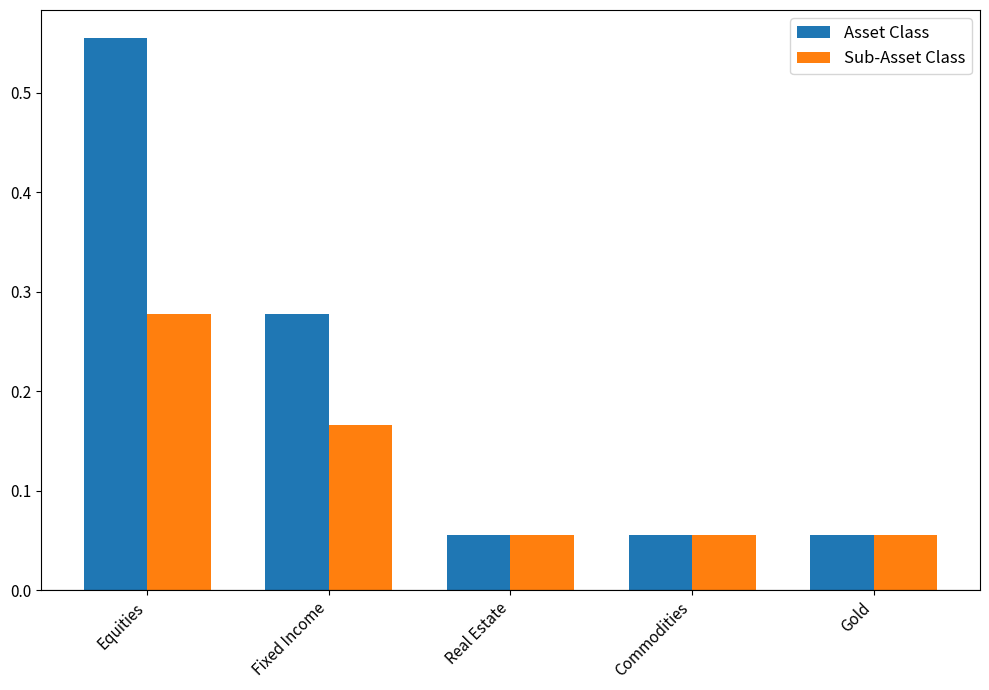

Rank the series by their maximum value, from lowest to highest.

Sub-Asset Class, Asset Class